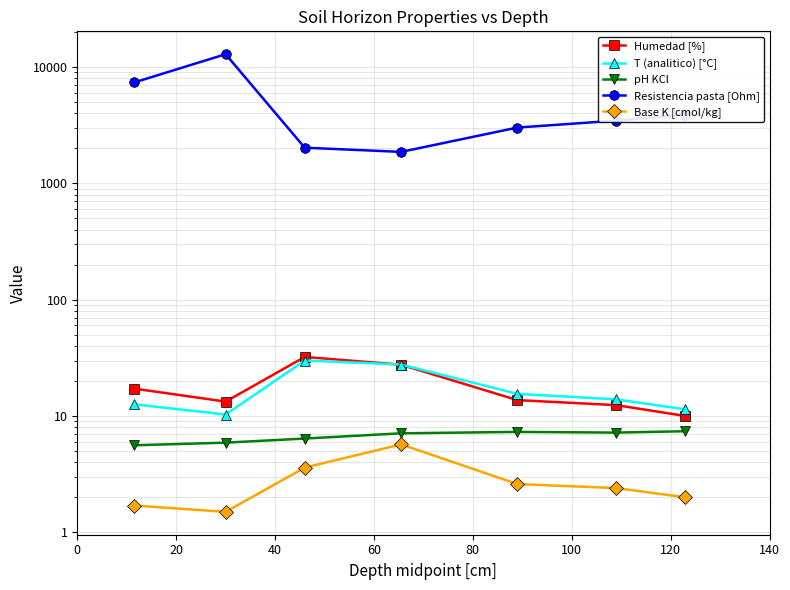

What value does the pH KCl series have at 40?

6.4